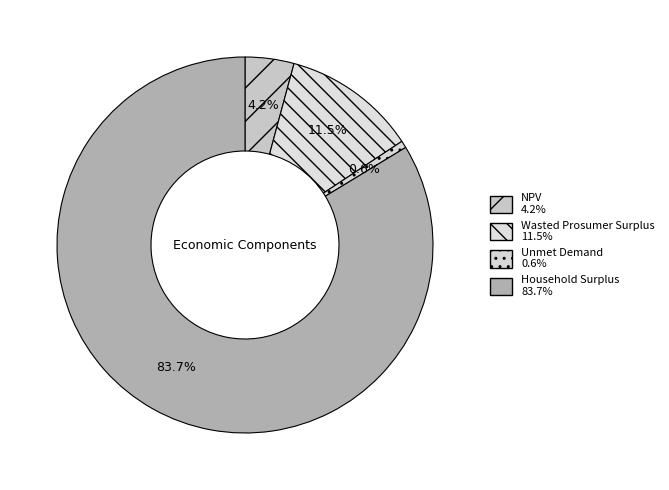

Between Unmet Demand and Wasted Prosumer Surplus, which is larger?

Wasted Prosumer Surplus